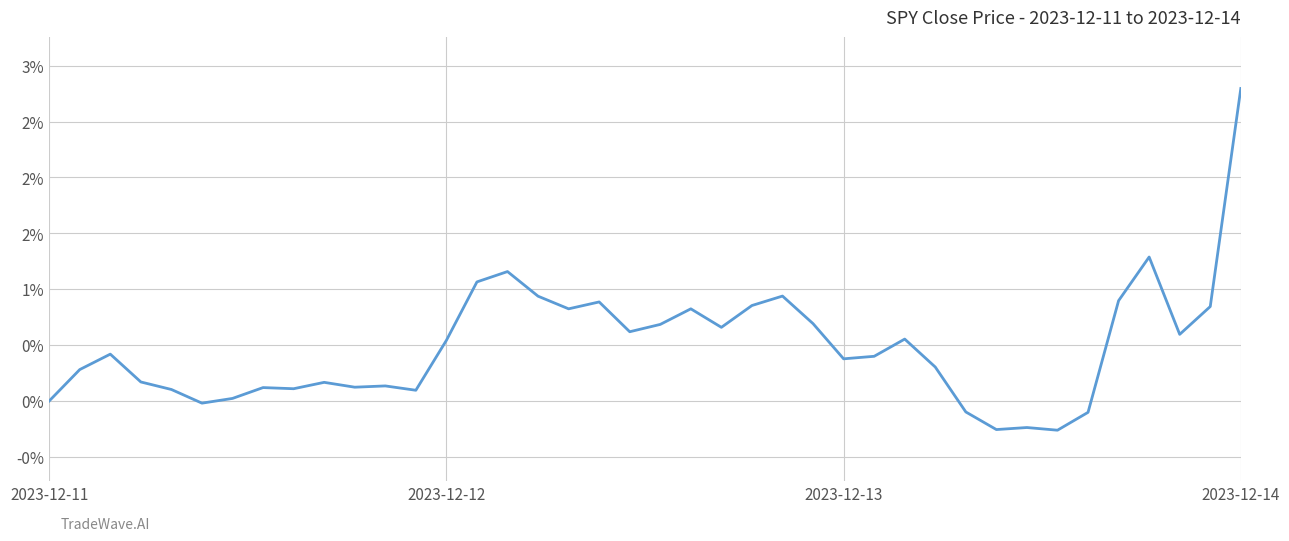

True or false: the data has more than 2 interior local peaks.

True